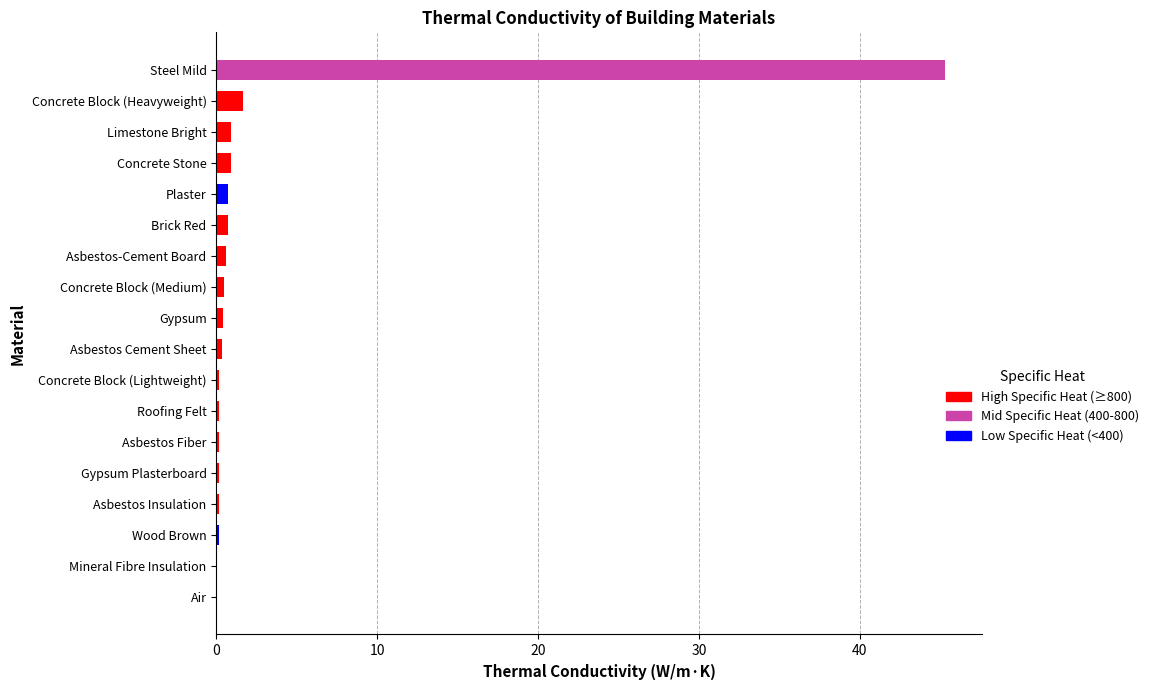

What is the sum of all values?

53.2